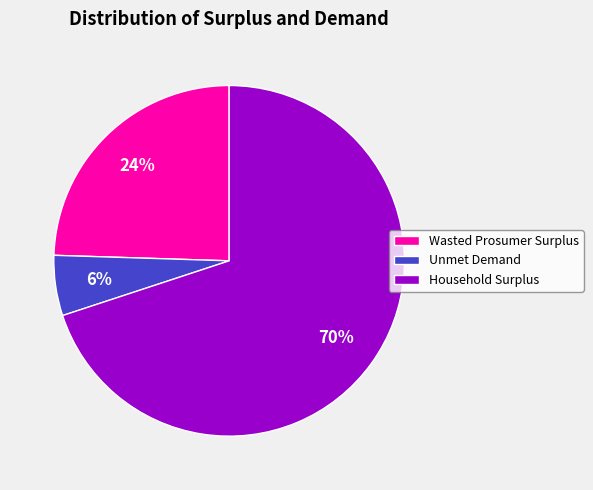

Between Wasted Prosumer Surplus and Household Surplus, which is larger?

Household Surplus